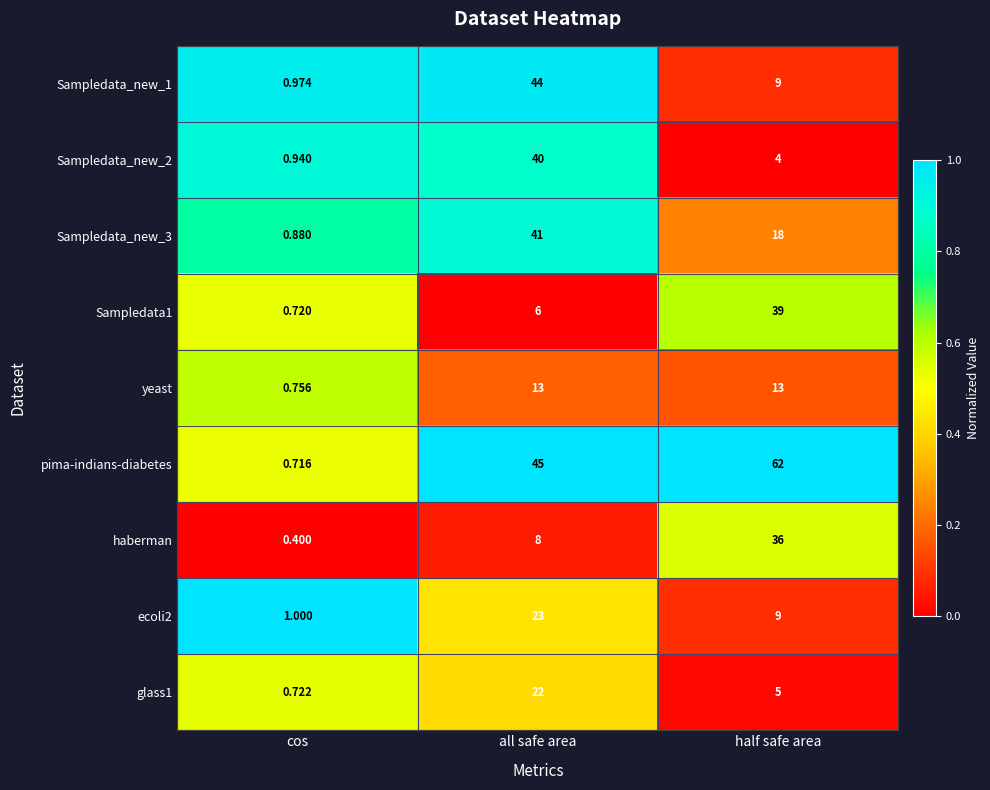

At which category is the sum across all series the highest?

all safe area